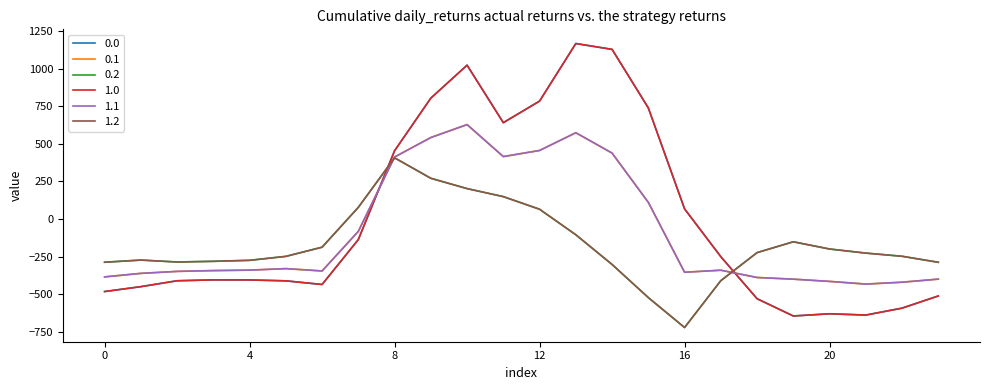

True or false: 1.0 and 0.1 intersect in this chart.

True